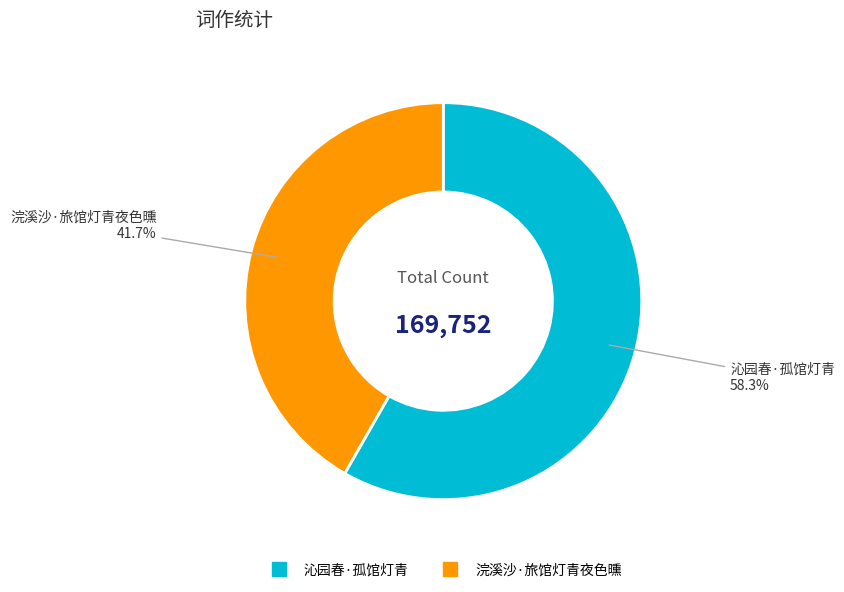

Which has a higher value, 沁园春·孤馆灯青 or 浣溪沙·旅馆灯青夜色曛?

沁园春·孤馆灯青